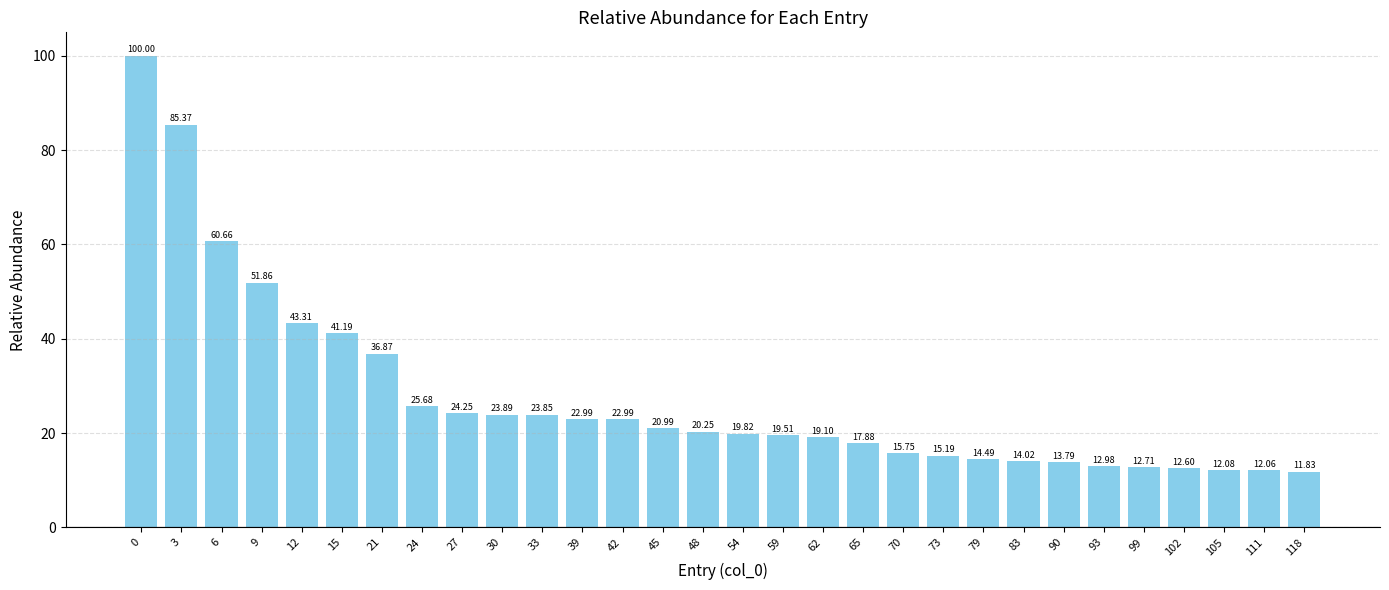

What is the sum of the values at 73 and 79?

29.7